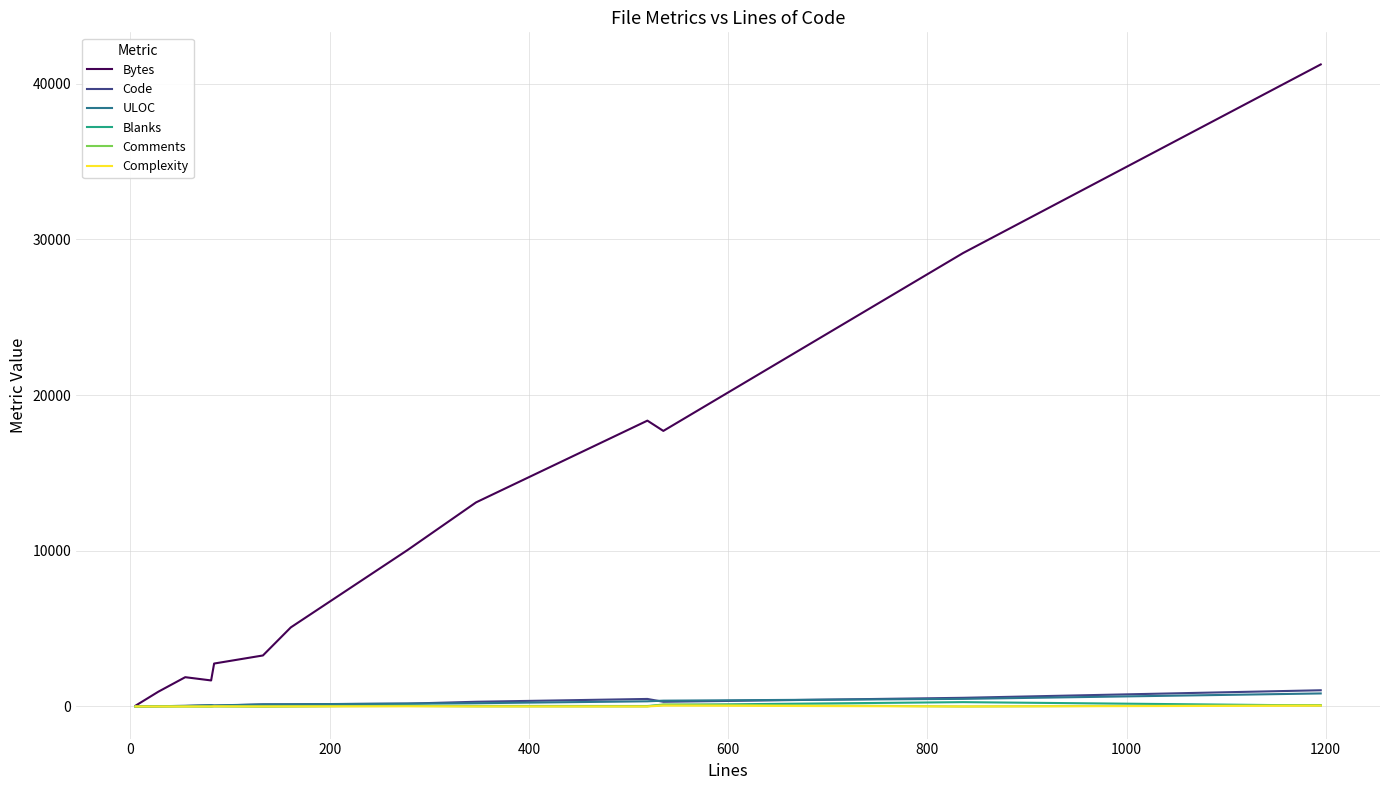

What is the highest value of the Code series?

1042